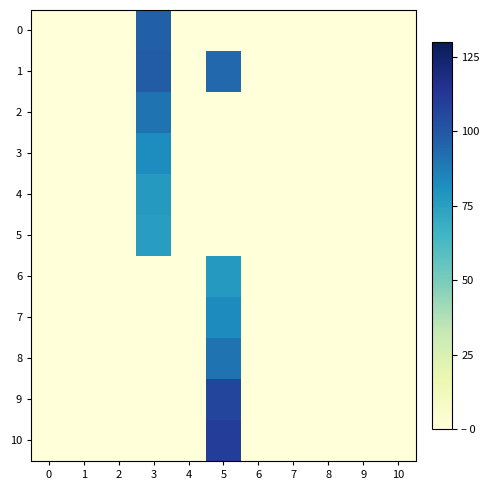

What is the total value across all series at 7?

0.1